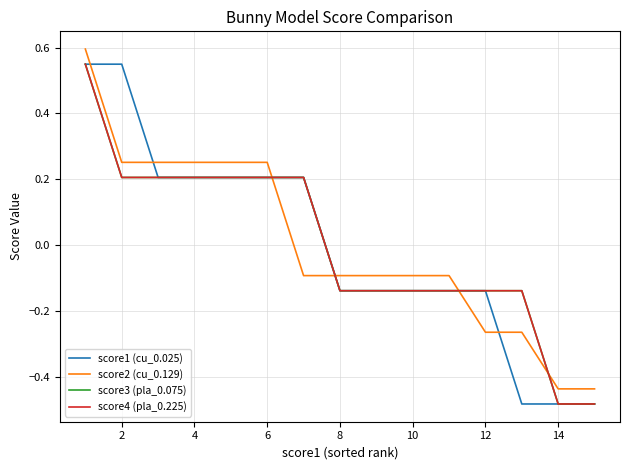

Is this an area chart (filled region under the line)?

No